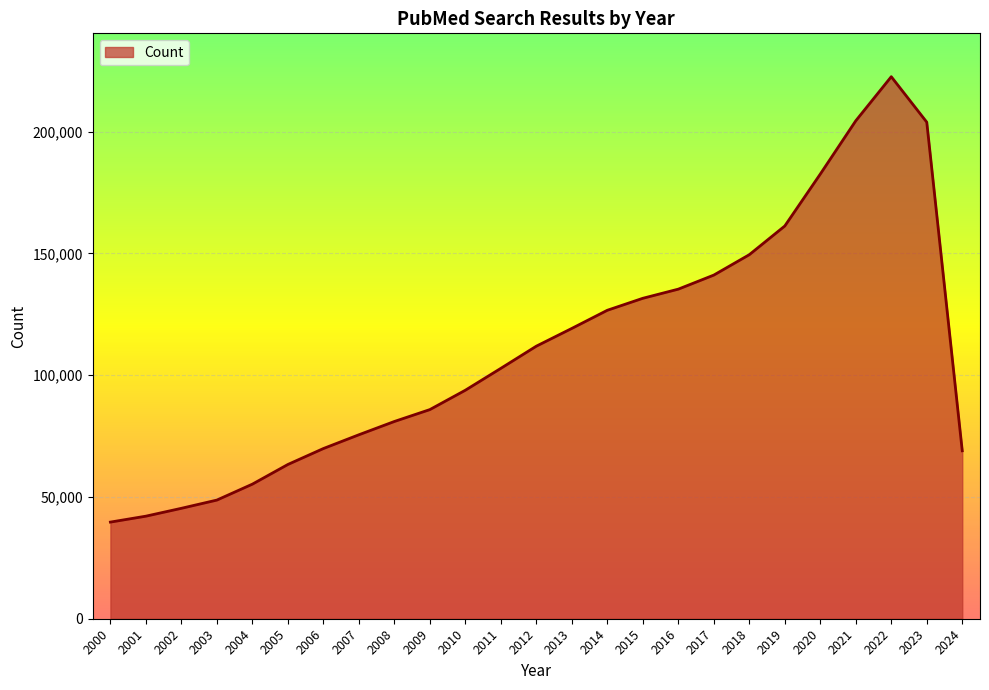

What is the greatest value displayed?

222505